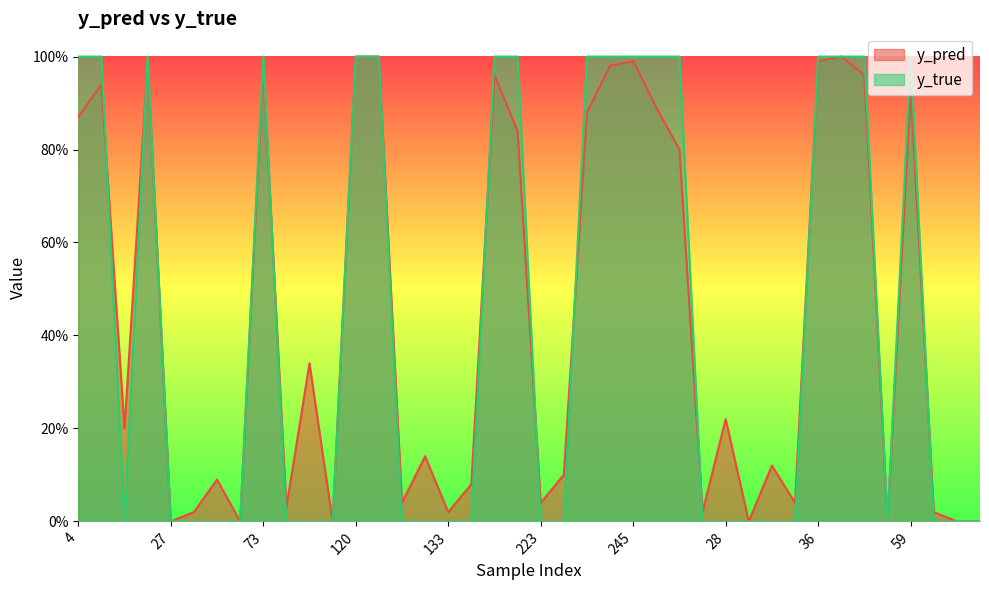

Which category has the lowest value across all series?

27